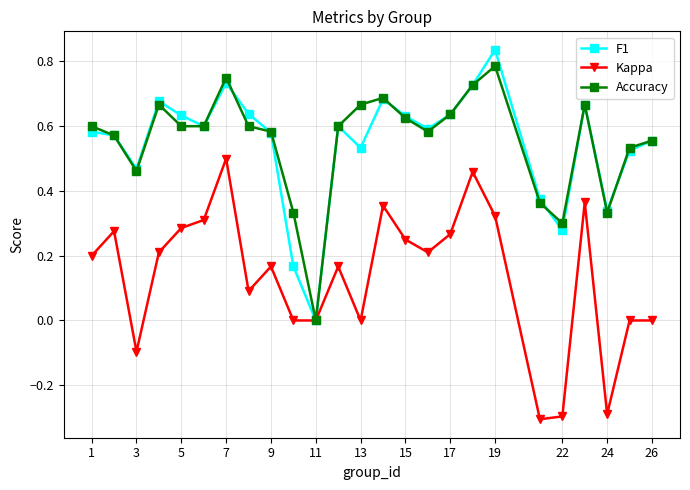

Rank the series by their maximum value, from highest to lowest.

F1, Accuracy, Kappa